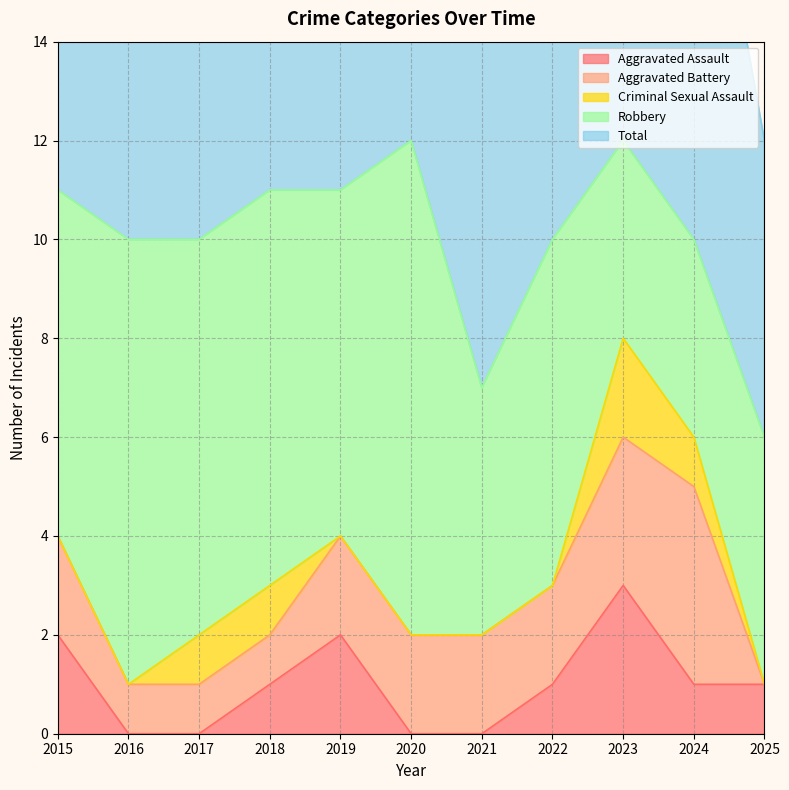

True or false: Aggravated Battery and Criminal Sexual Assault cross at least once.

False